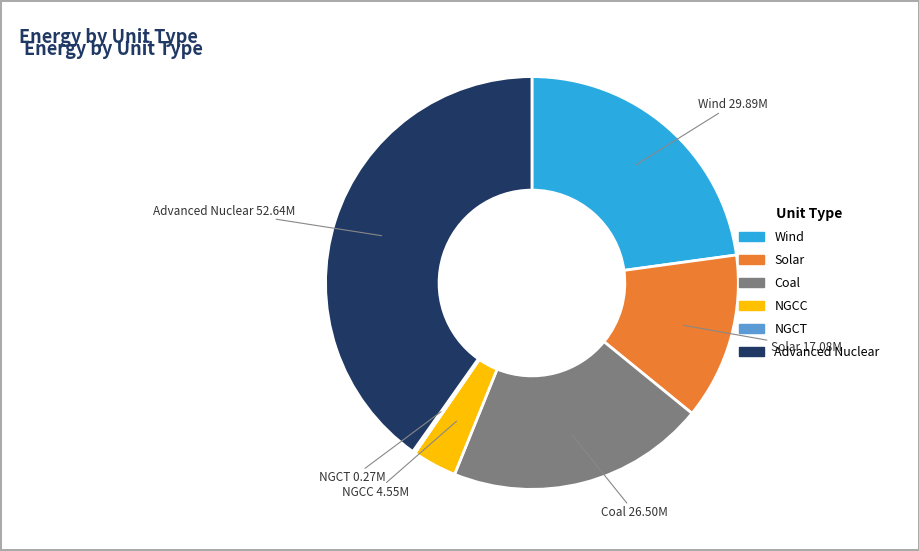

Is the sum of Coal and Wind greater than half?

No